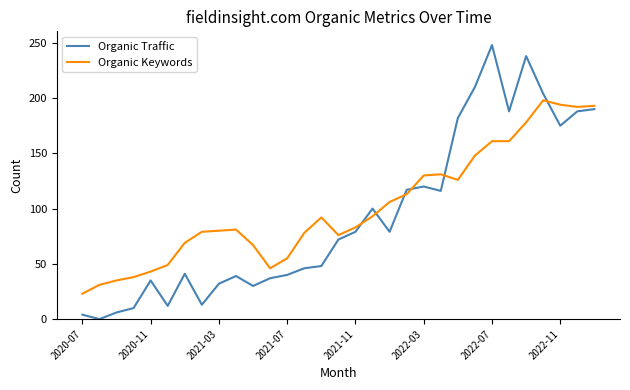

Which series has the widest spread of values?

Organic Traffic